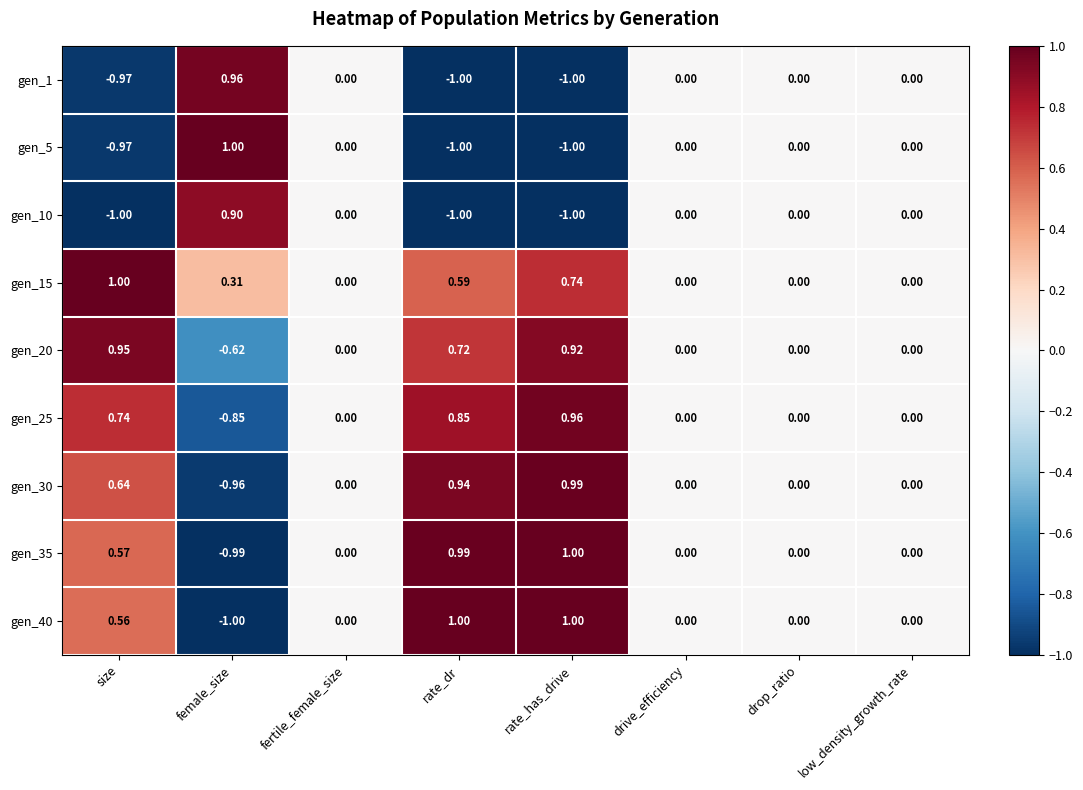

Where does the gen_20 series first go above 0?

size